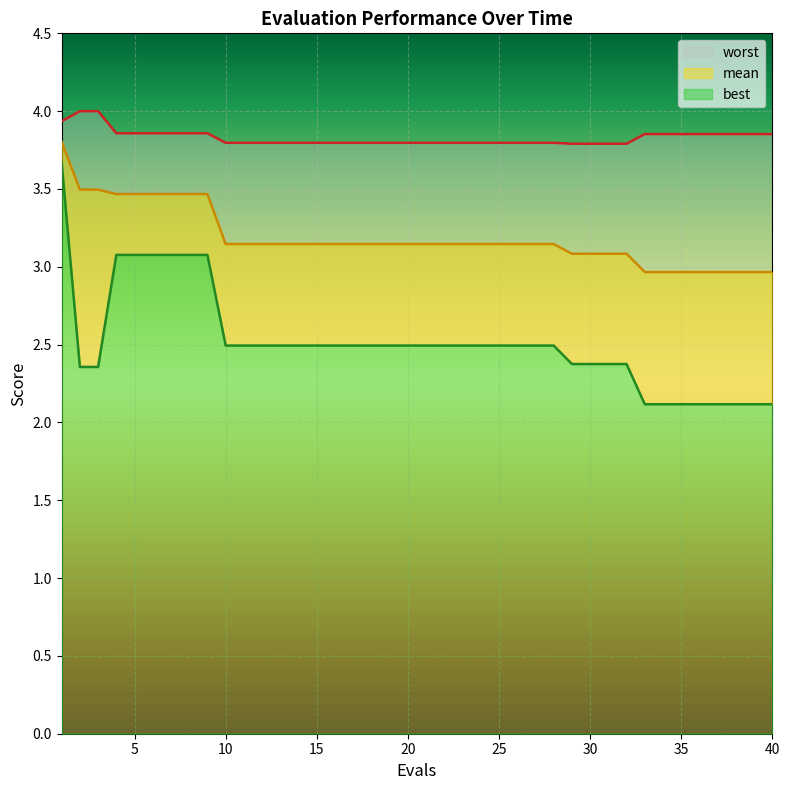

Between 39 and 11, which is larger?

11